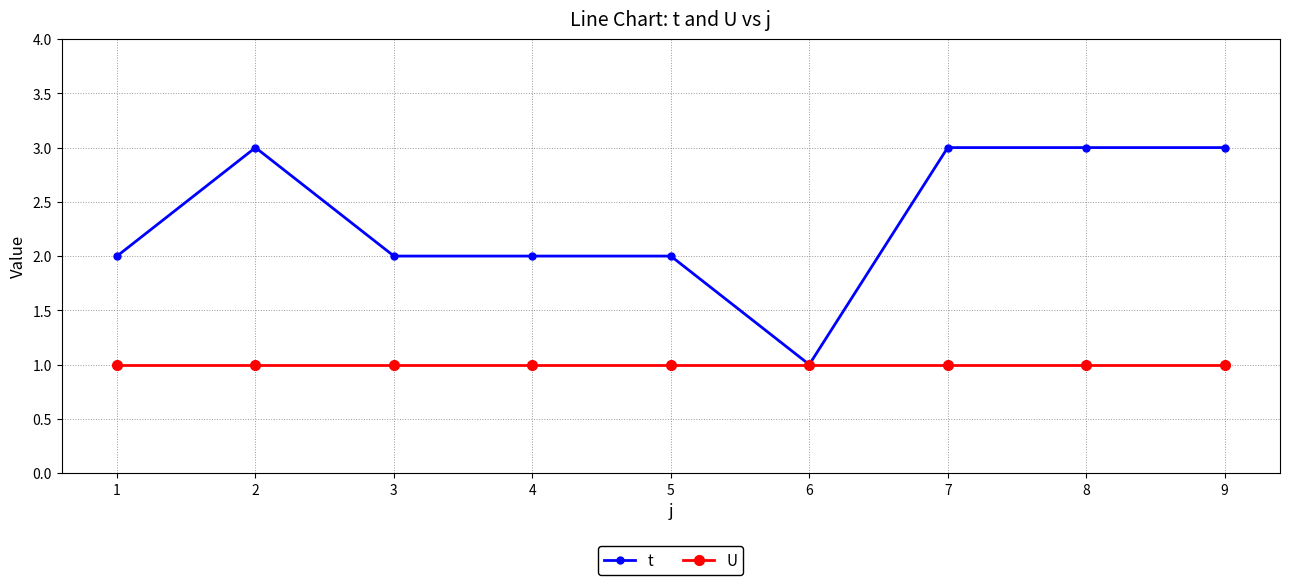

The U series shows 1 at 3. True or false?

True